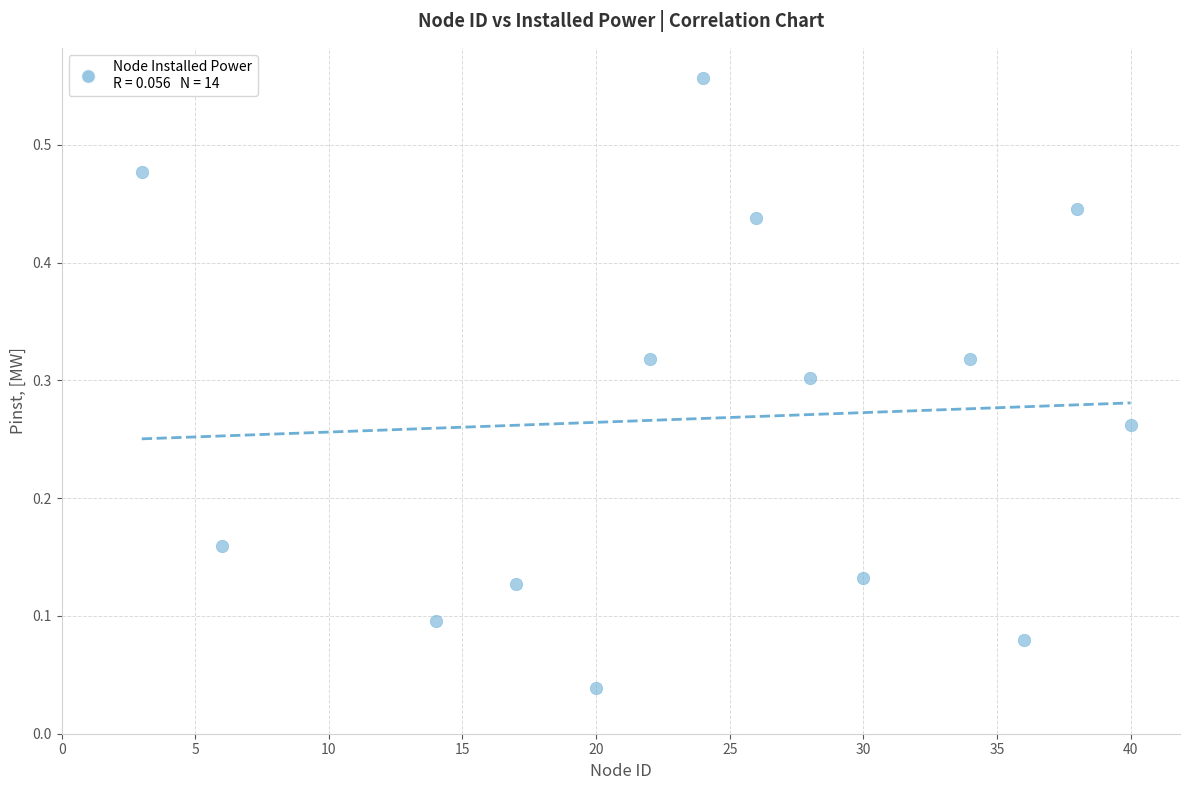

Count the number of points in this scatter plot.

14